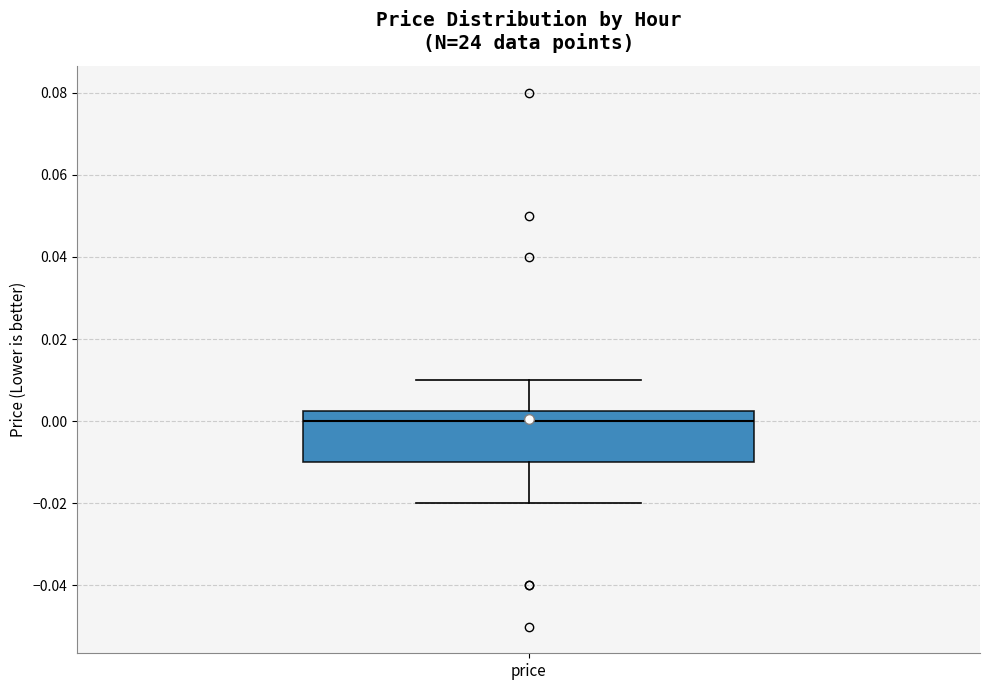

Where is the upper edge of the box for price on the y-axis? The values are not printed on the chart, so give them approximately, as read against the axis.

0.002